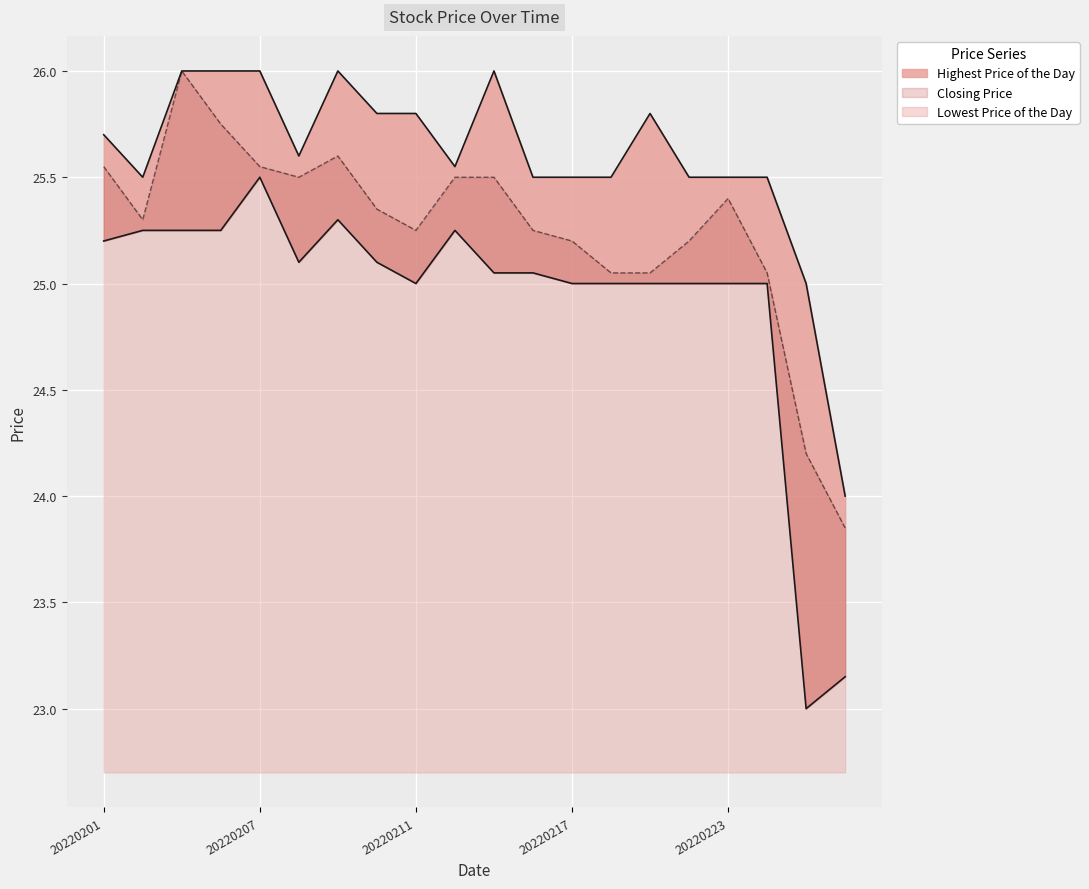

What is the difference between the highest and lowest values at 20220223?

0.5